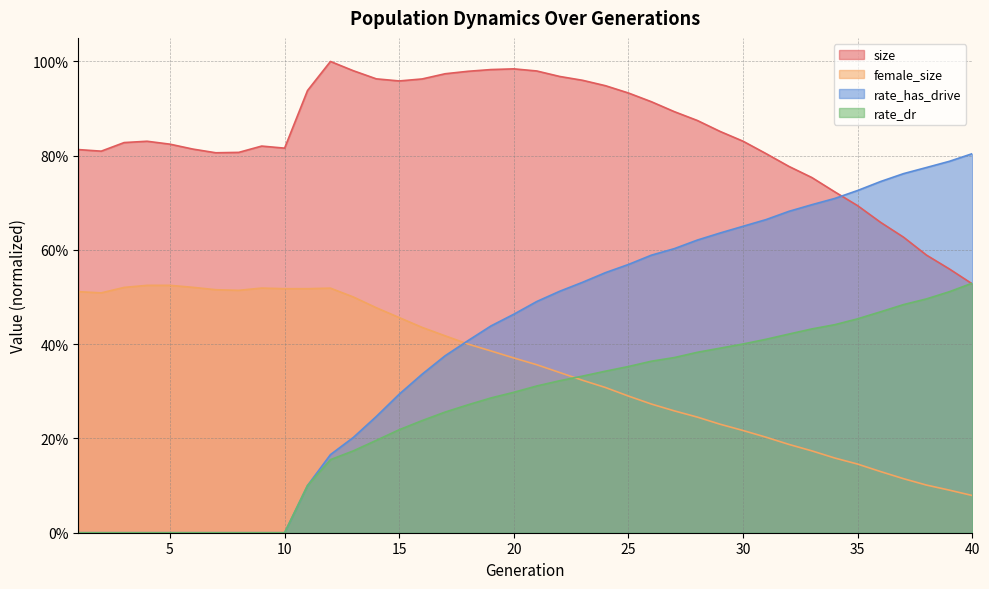

What is the average value of the rate_dr series?

0.3